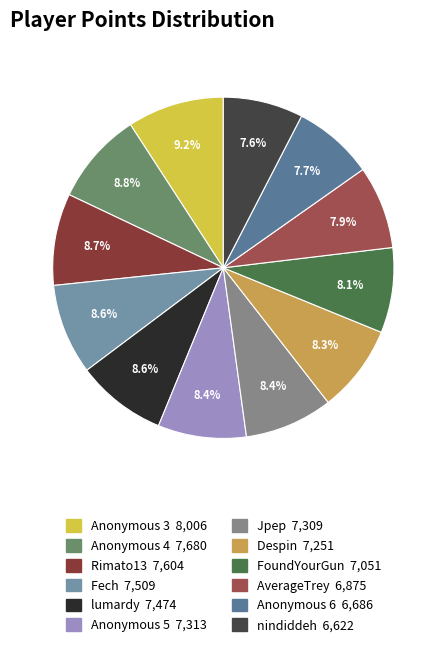

How many segments does this pie chart have?

12